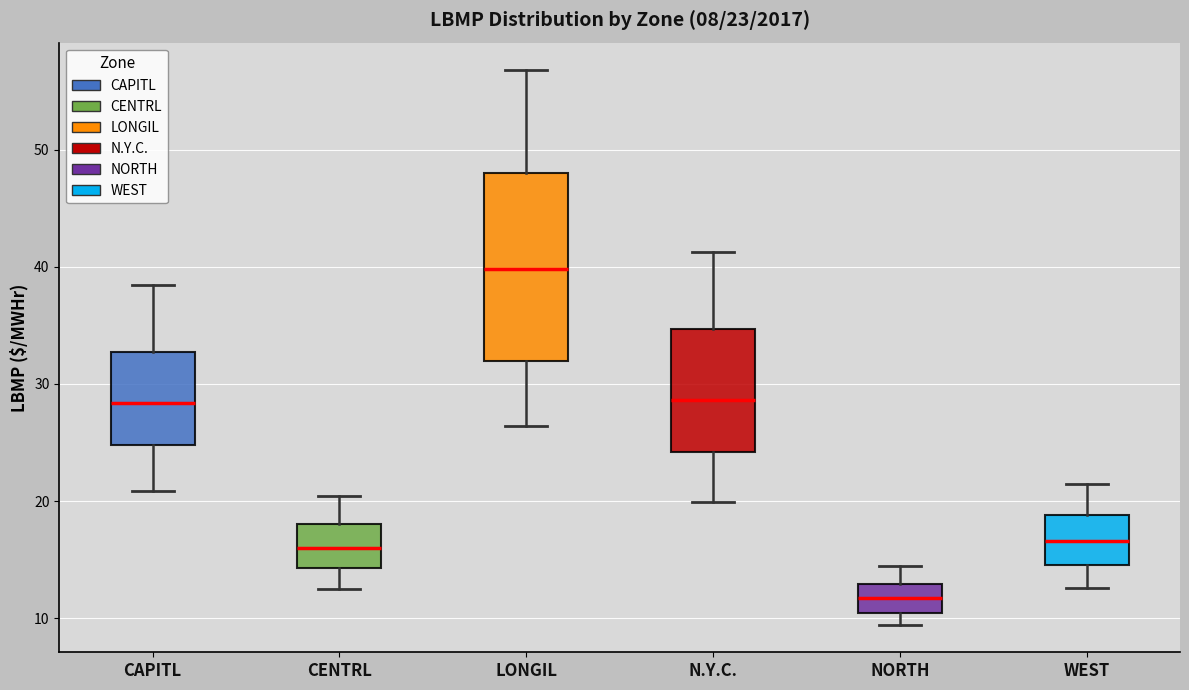

Which box has the lowest median line?

NORTH